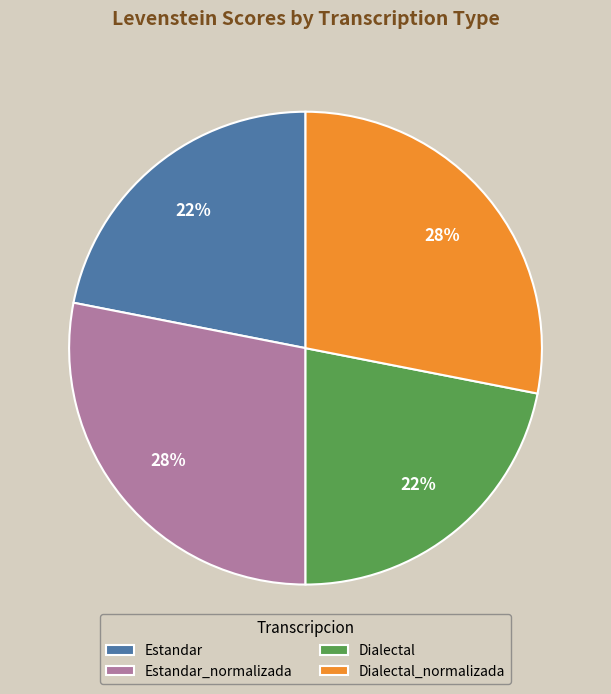

What is the ratio of the value at Dialectal_normalizada to the value at Estandar?

1.3